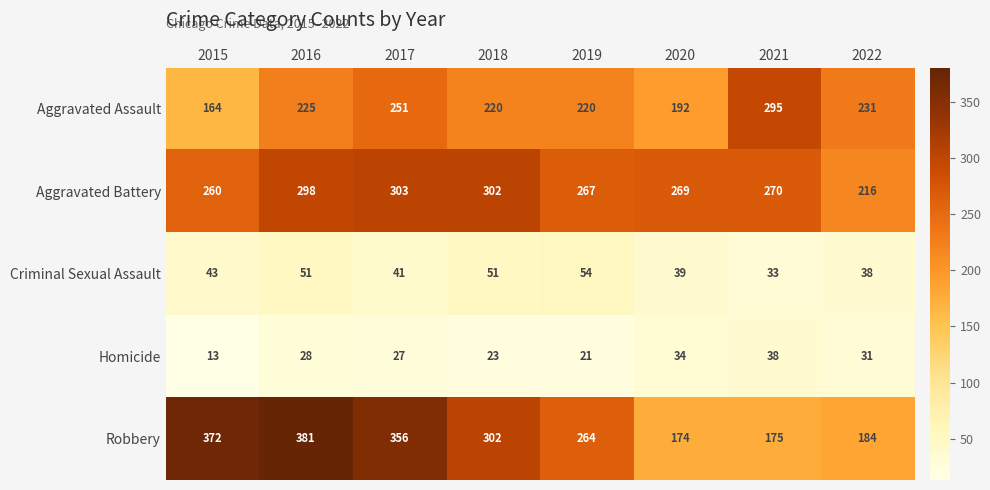

Which series has the widest spread of values?

Robbery